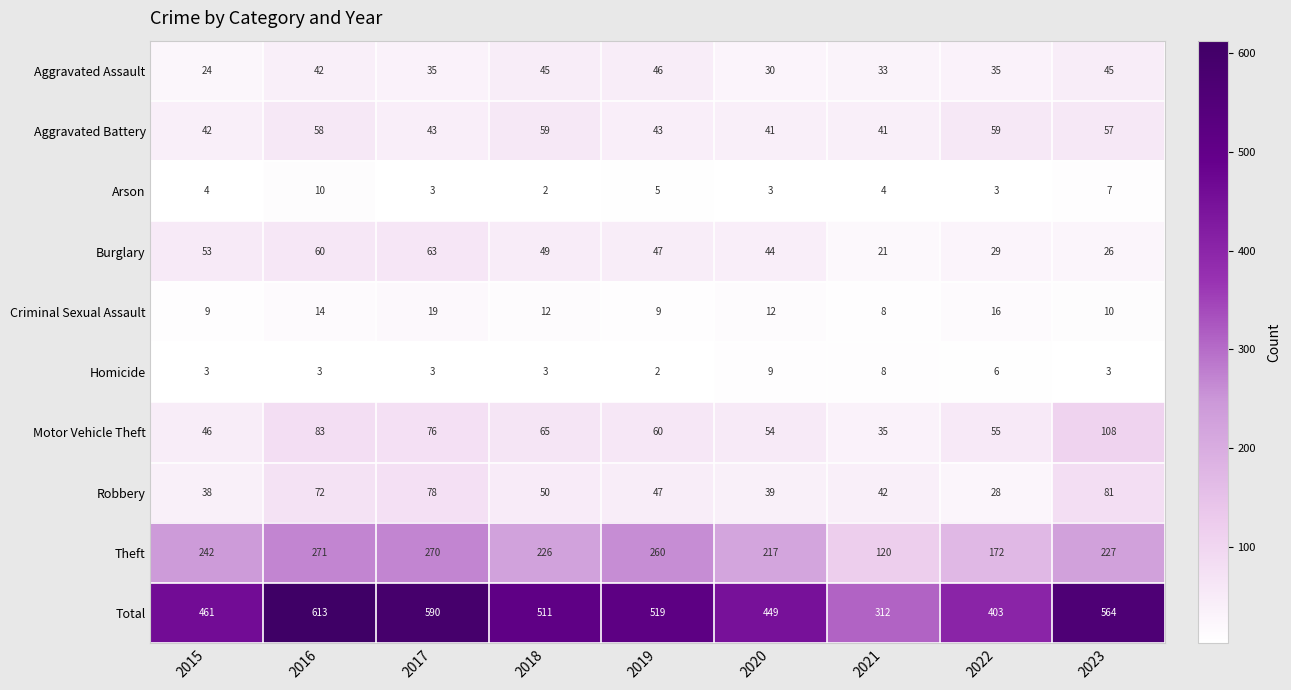

At which label is Burglary closest to 42?

2020